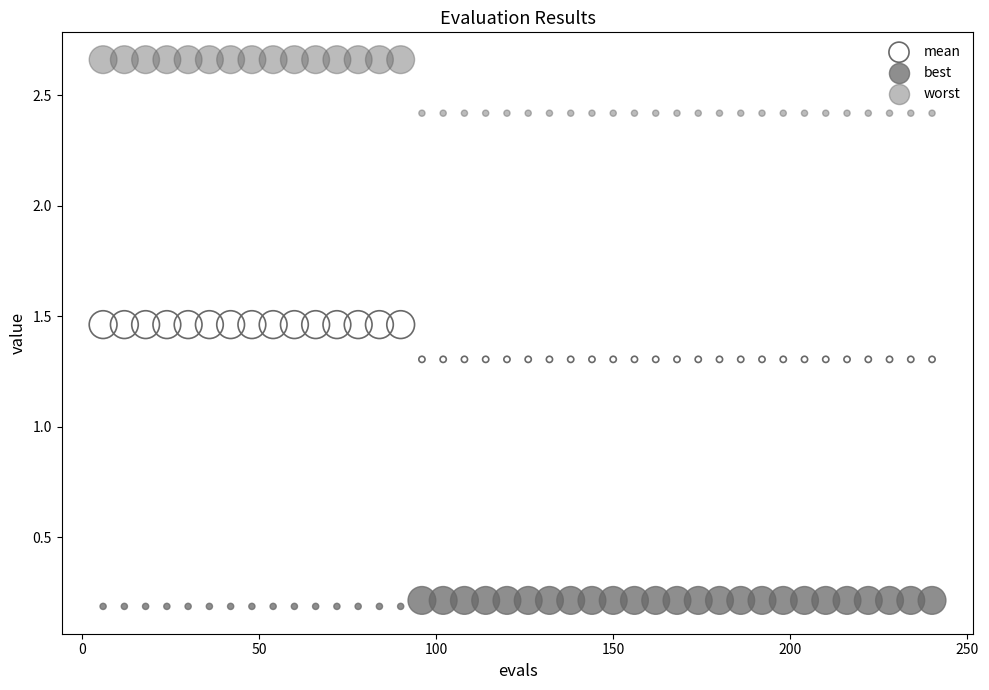

Which series contains the lowest Y value?

best